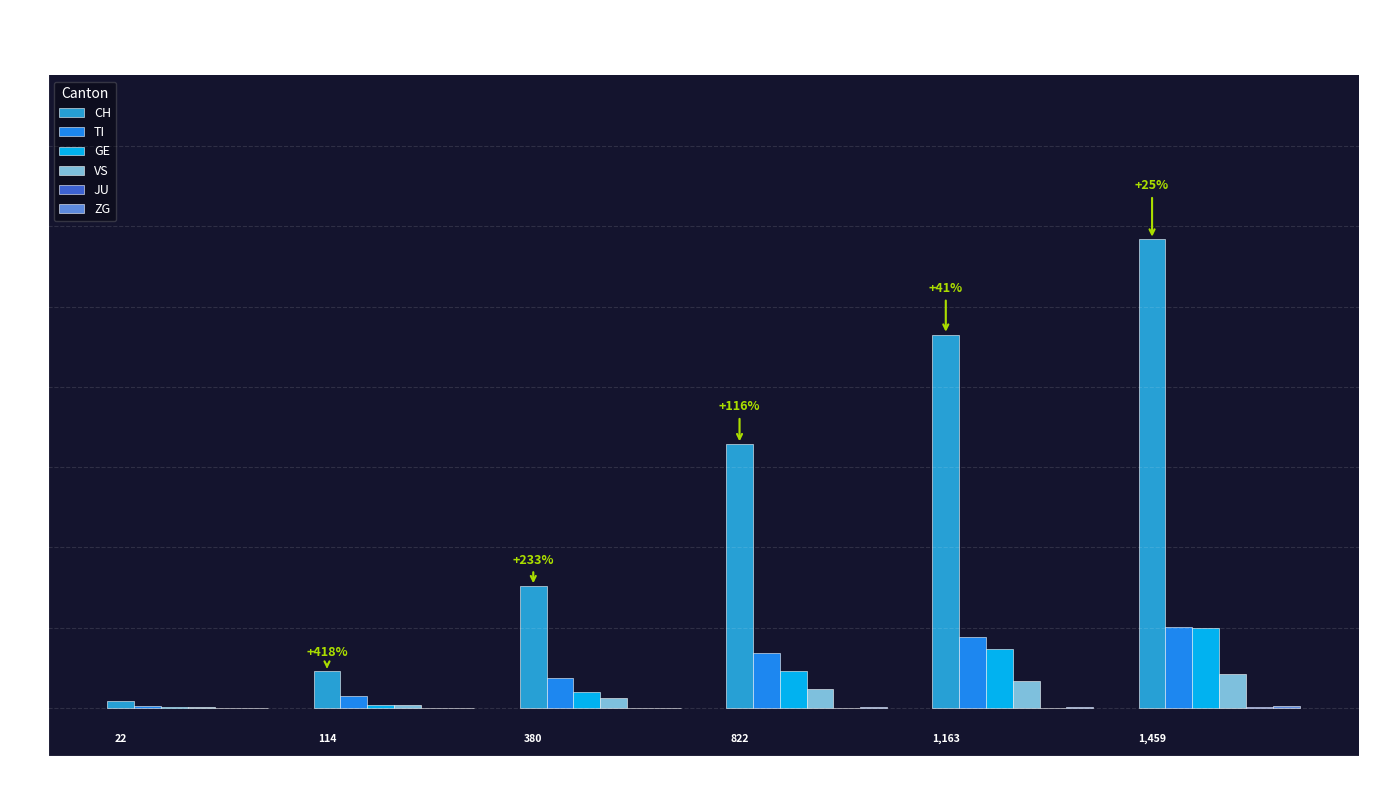

At which category is the sum across all series the highest?

2020-04-19